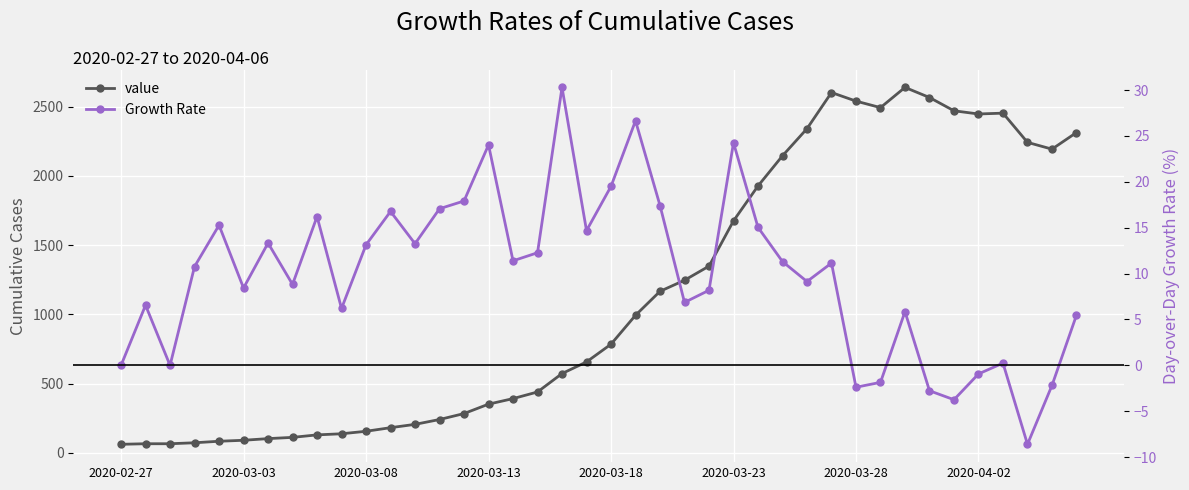

Is it true that value equals 565.5 at 39?

False